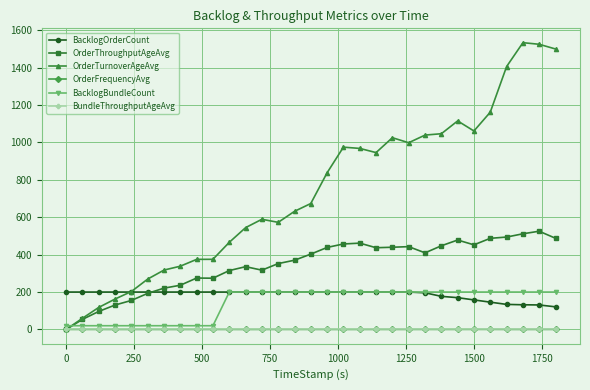

True or false: OrderFrequencyAvg and BacklogOrderCount cross at least once.

False